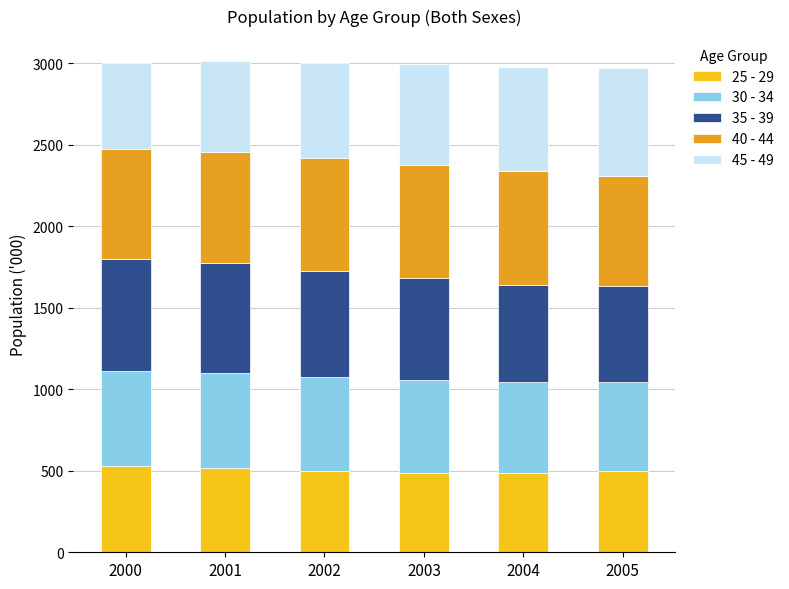

What is the total value across all series at 2003?

2993.1